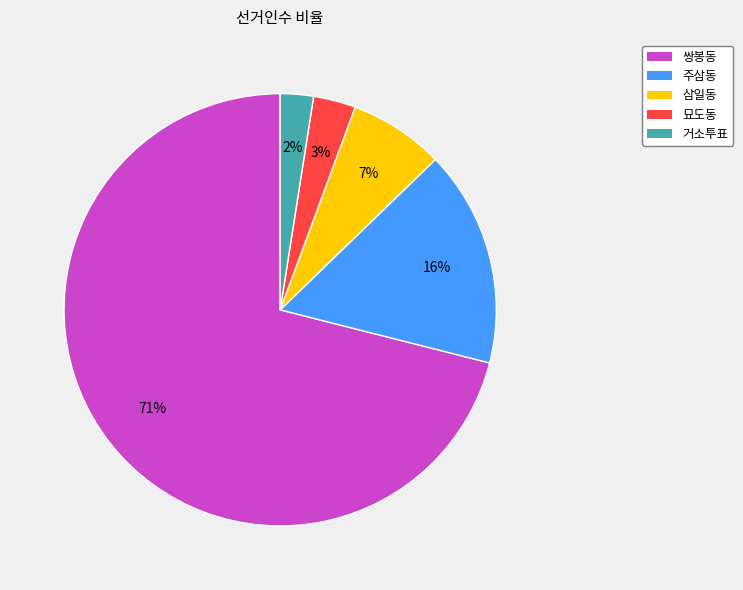

Do 쌍봉동 and 삼일동 together represent more than half of the pie?

Yes